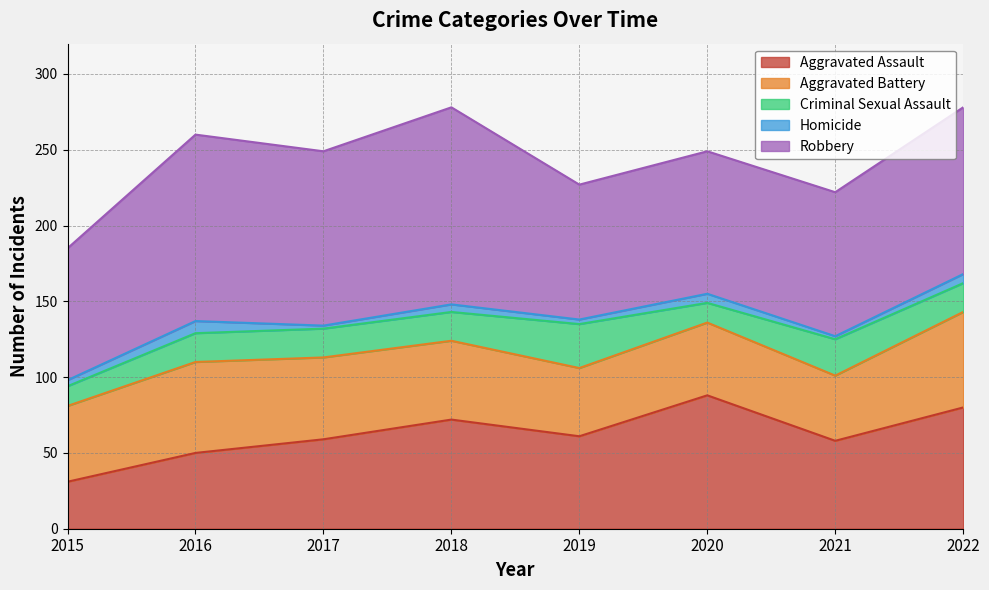

Does the chart display data point markers on the line(s)?

No